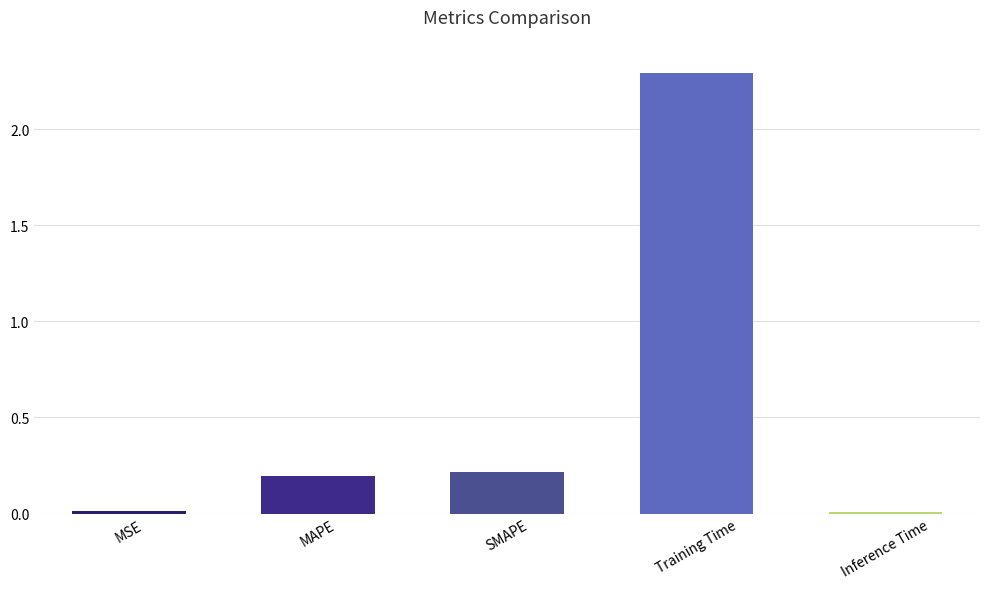

Is it true that the value at Inference Time is 0.0?

True